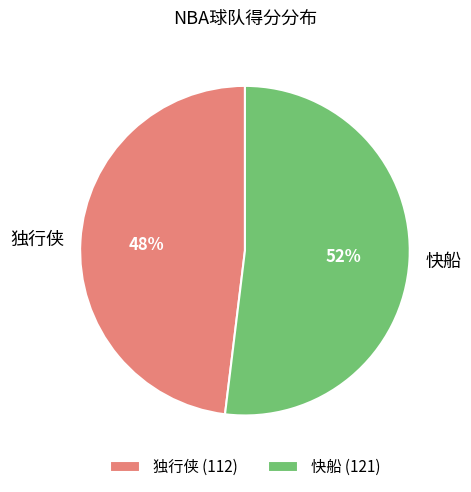

What percentage is the 快船 slice, to the nearest percent?

52%